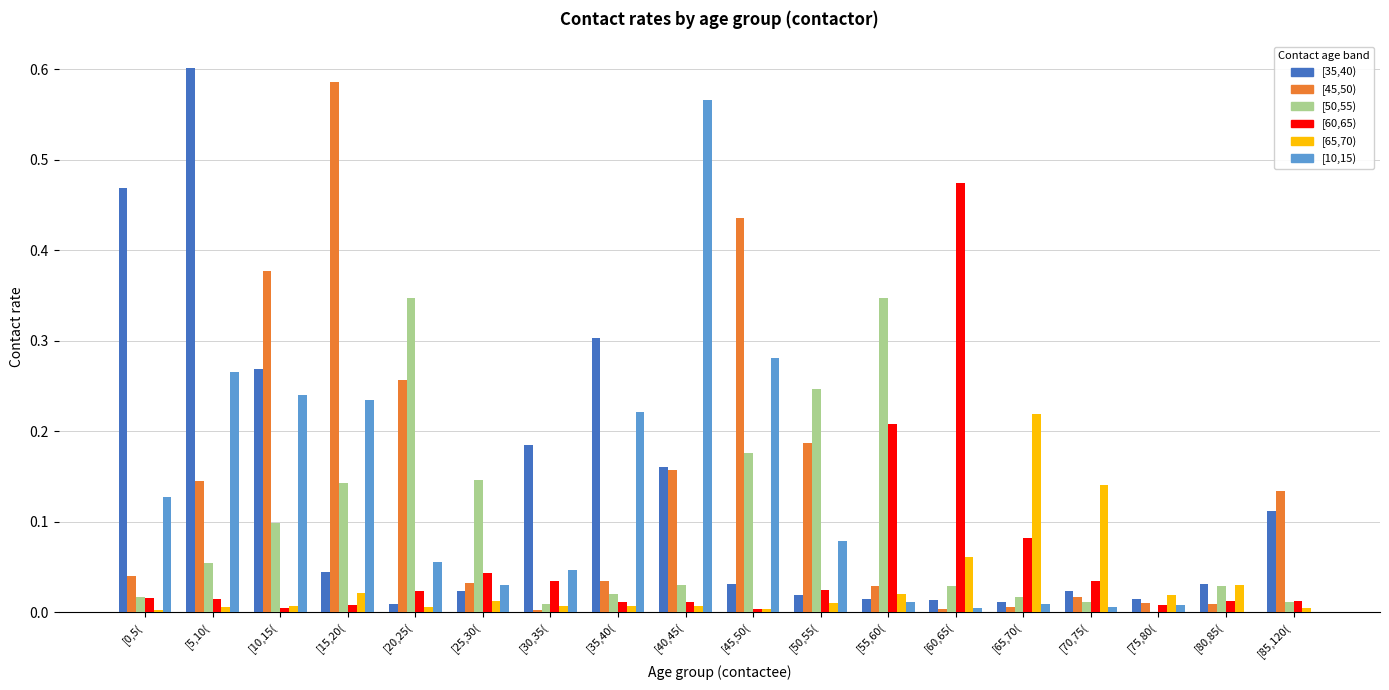

Which category has the highest value across all series?

[5,10(